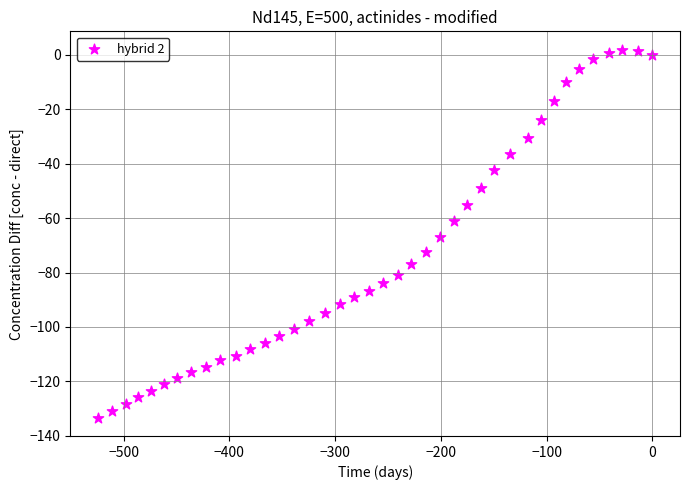

What is the range of X values (max minus min)?

524.1